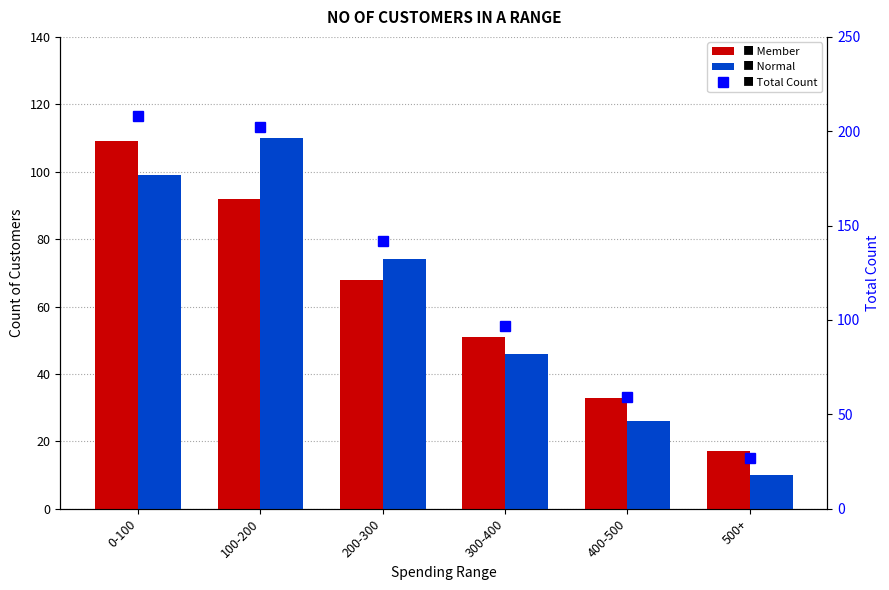

Rank the categories by Member value from highest to lowest.

0-100, 100-200, 200-300, 300-400, 400-500, 500+